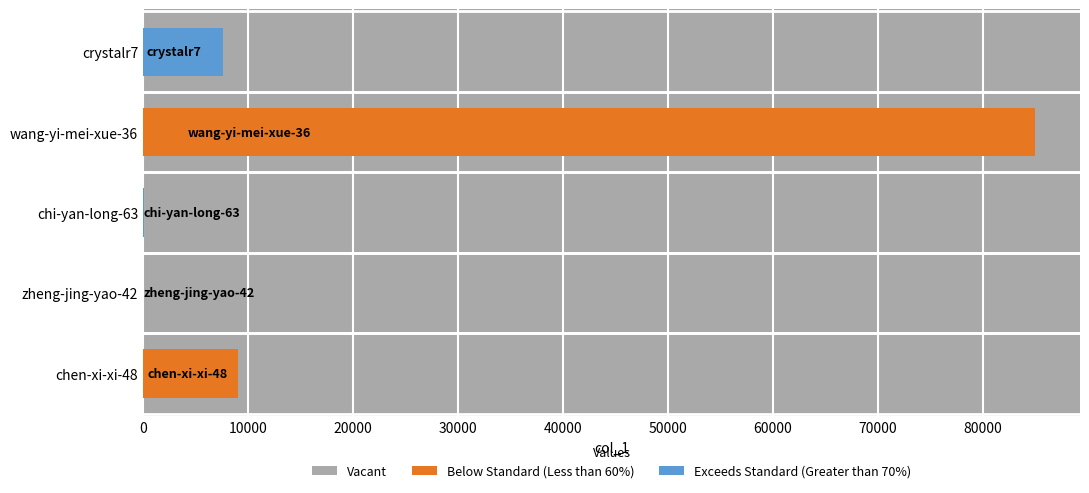

At which category does the chart reach its peak across all series?

wang-yi-mei-xue-36